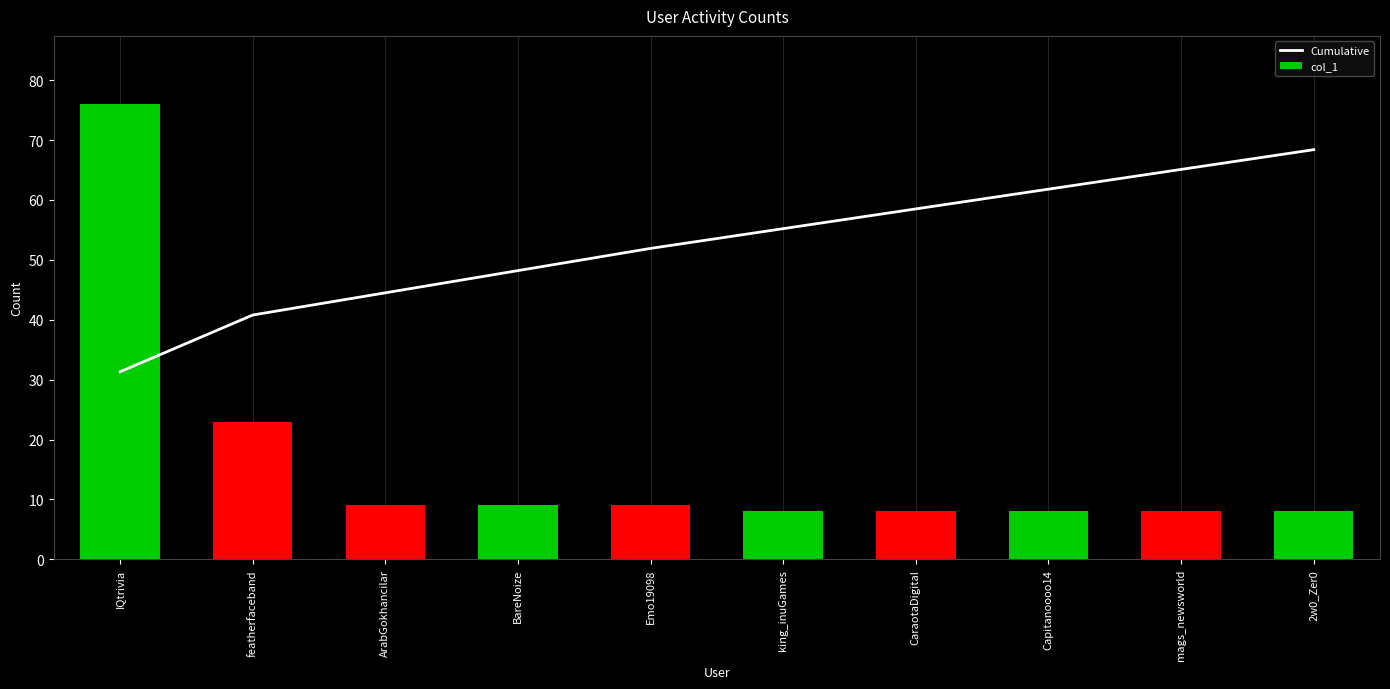

Rank the series by their maximum value, from lowest to highest.

Cumulative, col_1